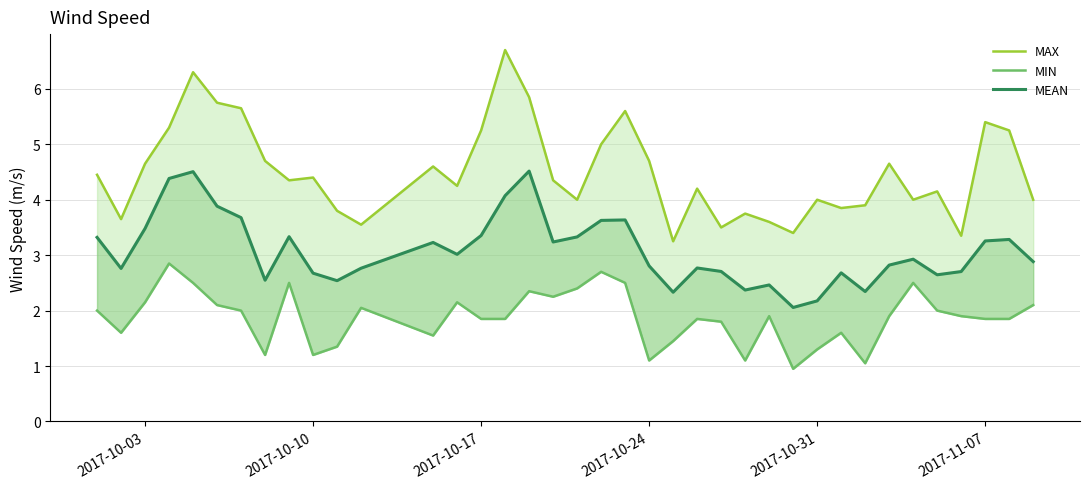

At how many categories does at least one series exceed 5?

10